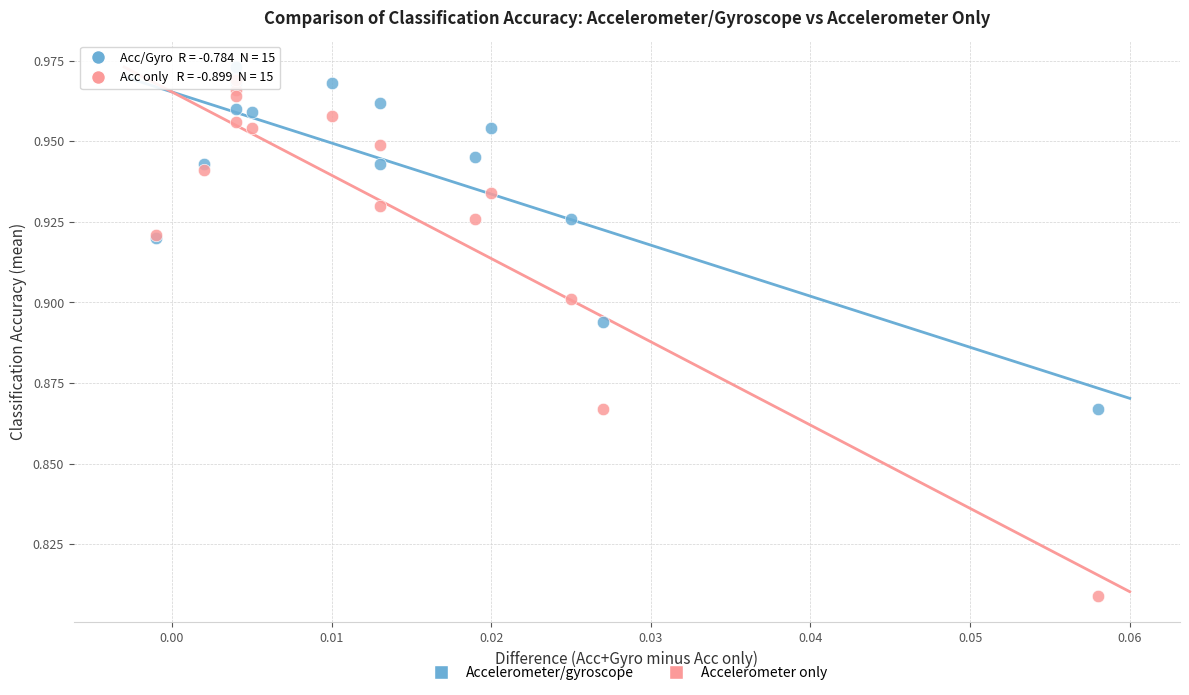

What are all the series names shown in the legend?

Accelerometer/gyroscope, Accelerometer only